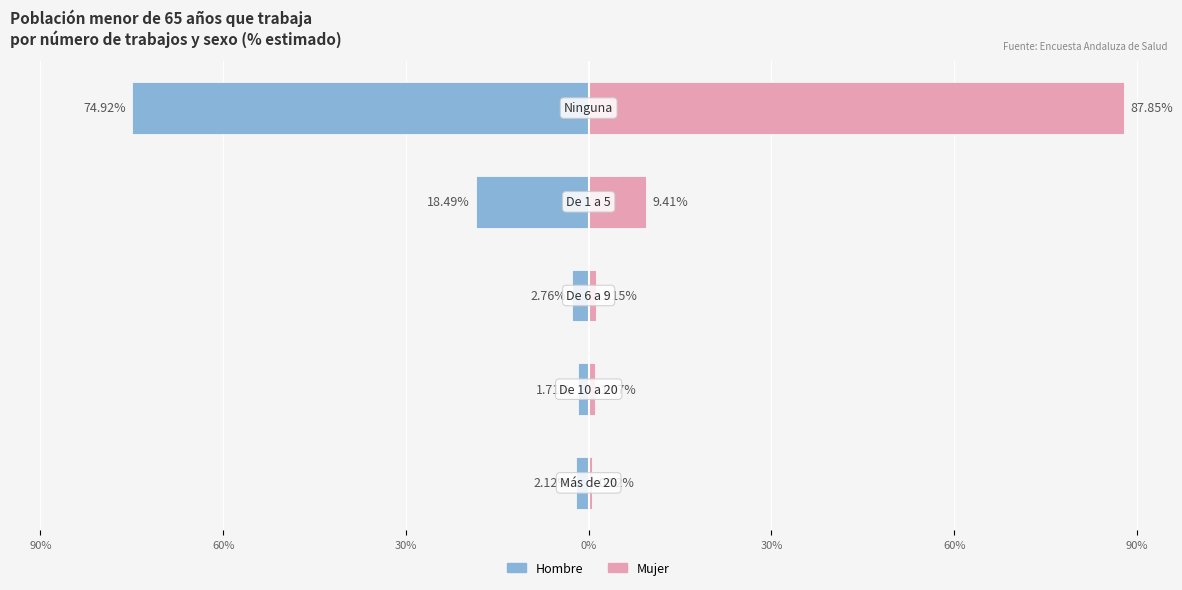

The value of Hombre at 0% is -10.1. True or false?

False